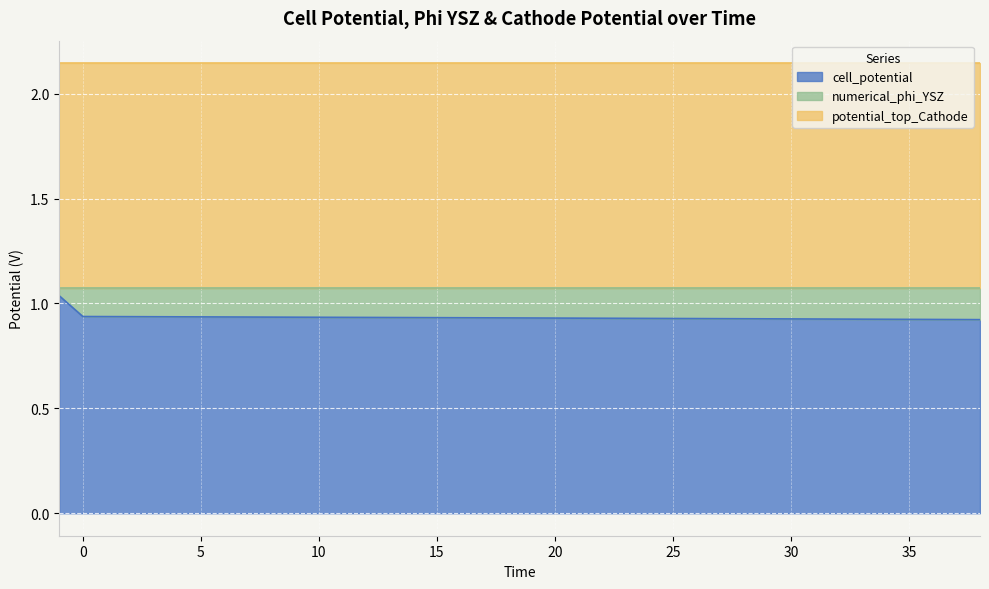

The potential_top_Cathode series shows 1.1 at 18. True or false?

True